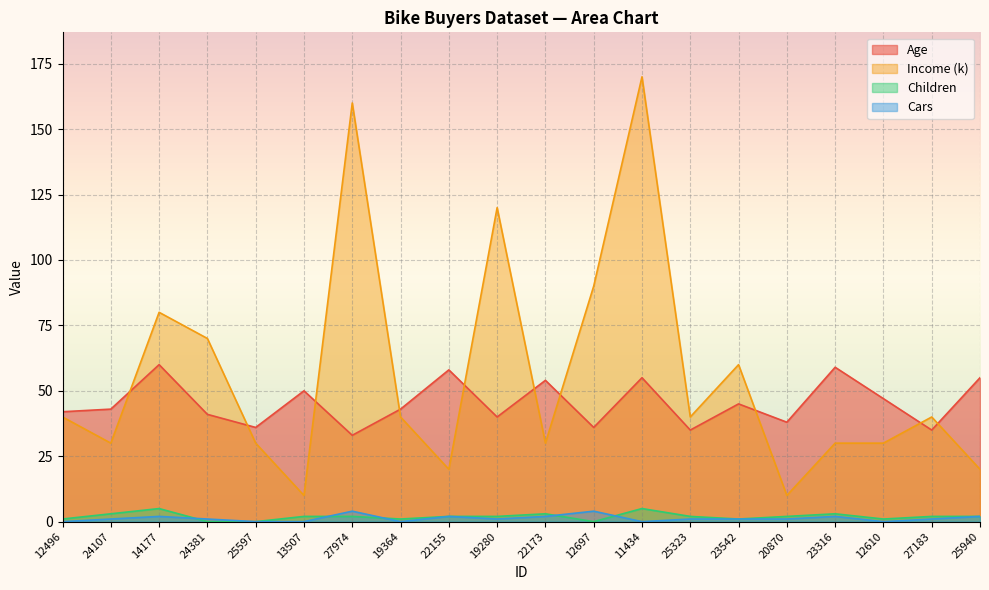

At which category does Children reach its first local peak?

14177